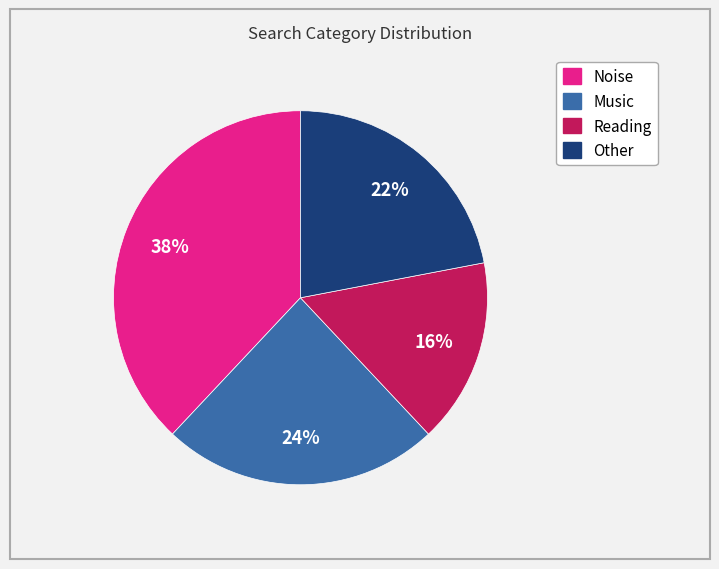

Do Music and Other together represent more than half of the pie?

No